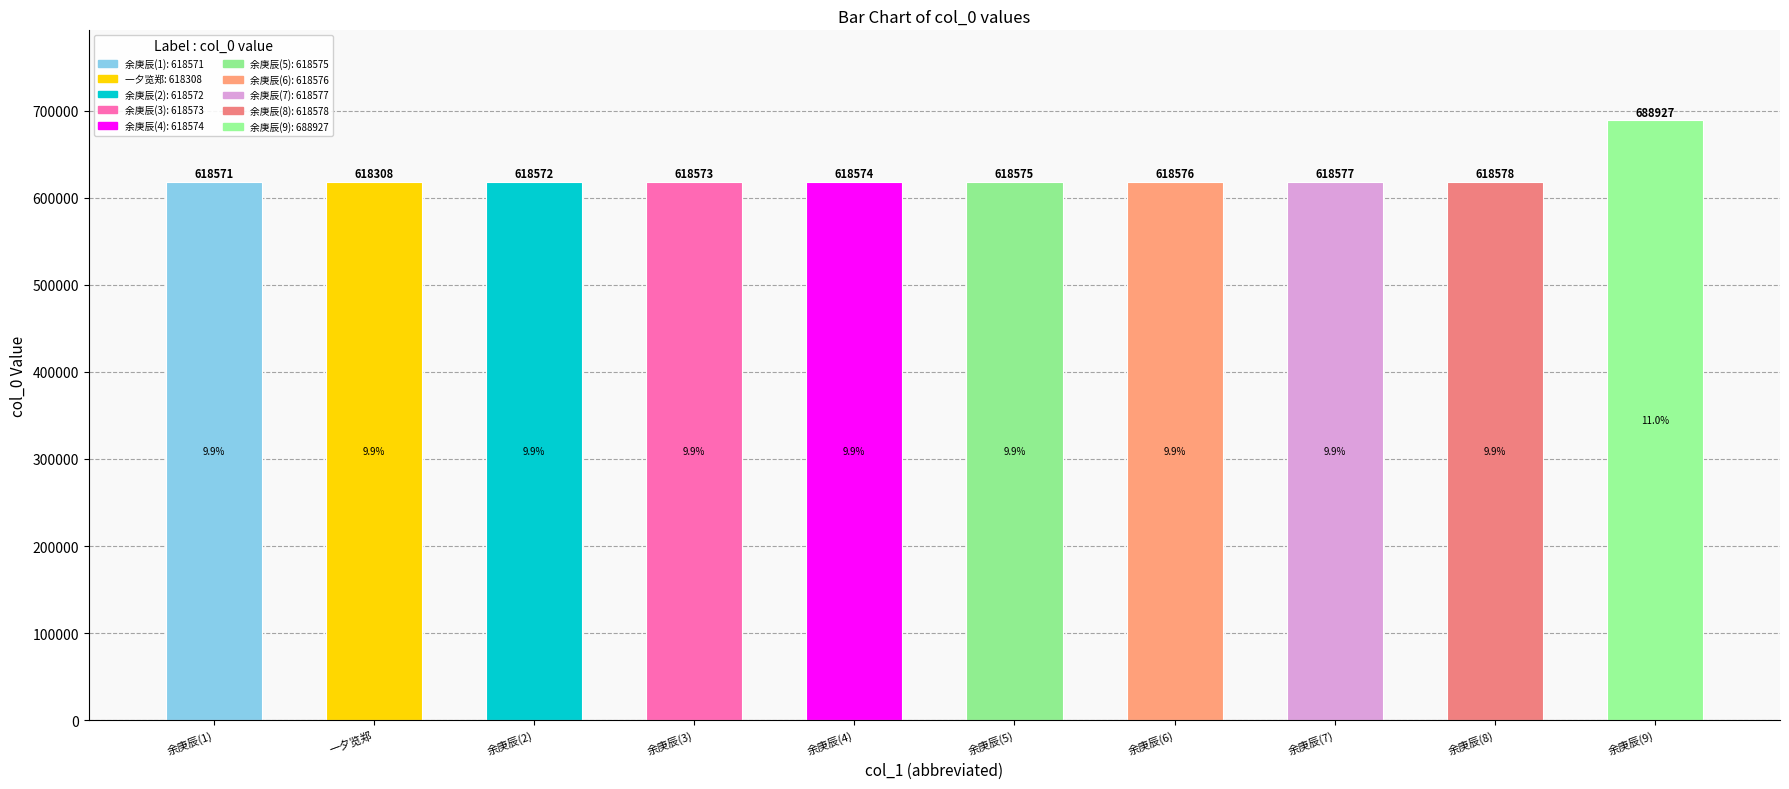

How many bars are there in total?

10